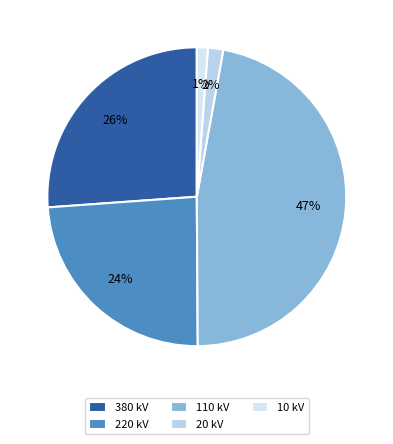

What is the largest slice in the pie chart?

110 kV